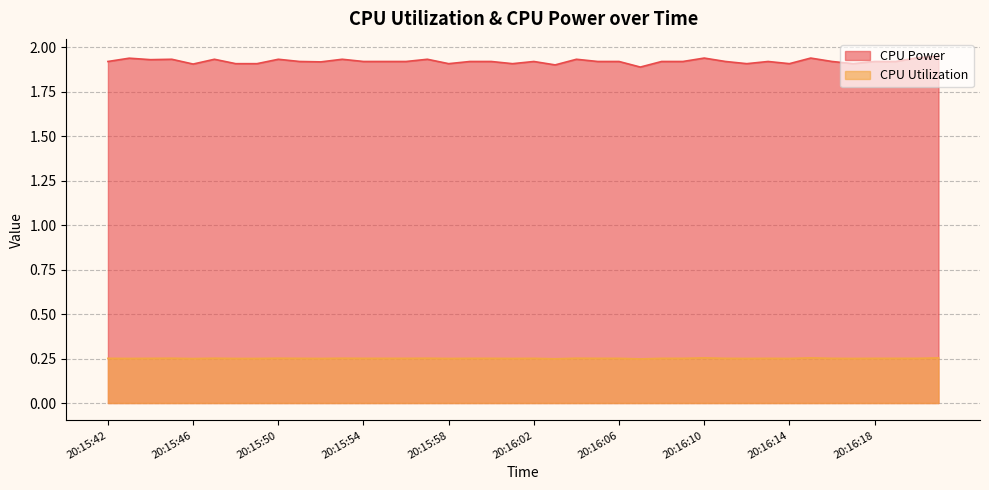

How many data points does each series have?

40